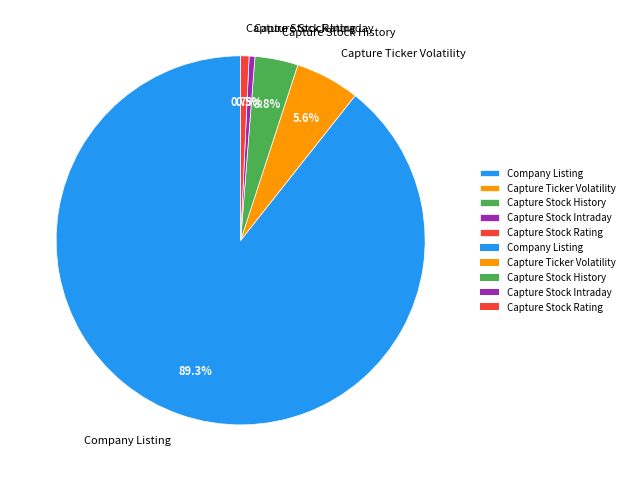

To the nearest percent, what is the combined percentage of Capture Stock Rating and Capture Ticker Volatility?

6%